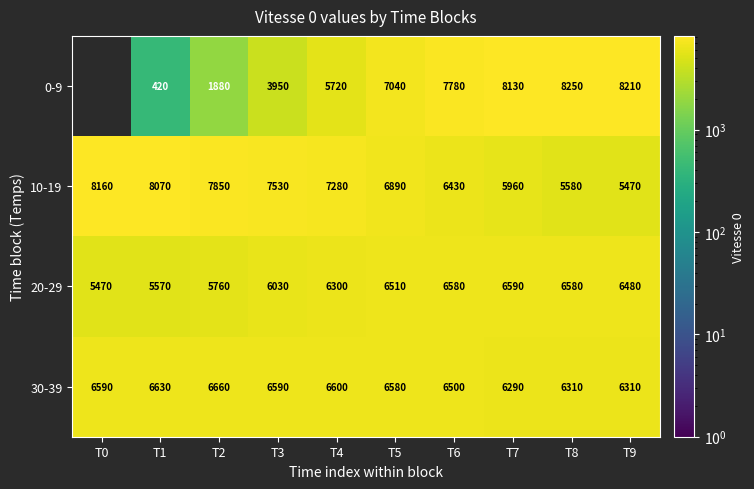

What is the difference between the maximum and second lowest values in the 20-29 series?

1020